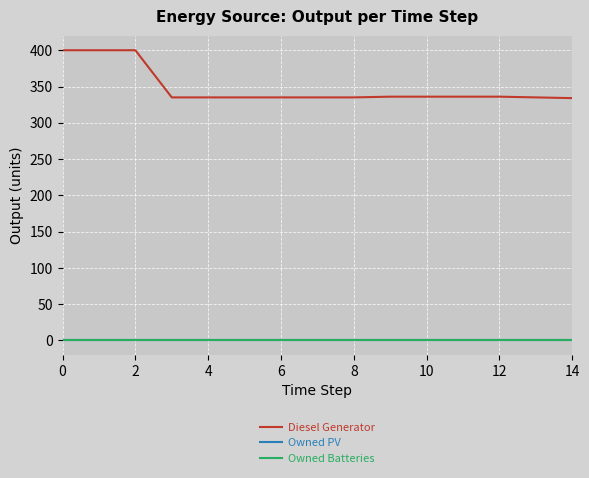

Does the chart have visible grid lines?

Yes